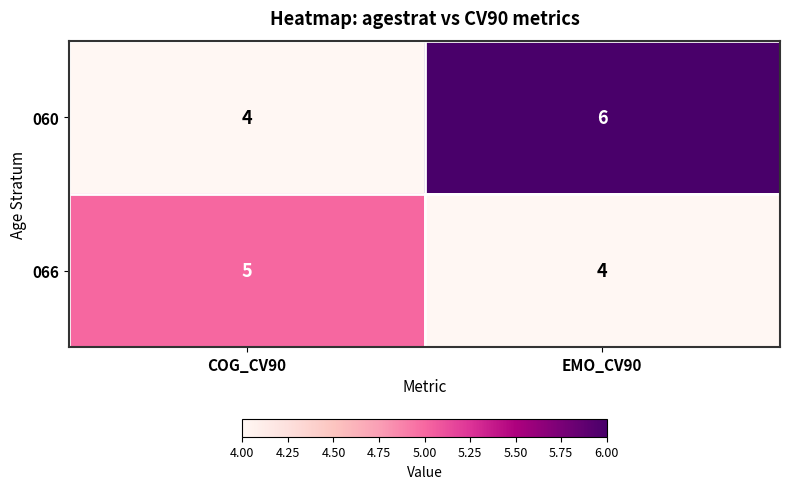

Reading right to left, transcribe all the data shown in this chart.

060: 6	4
066: 4	5